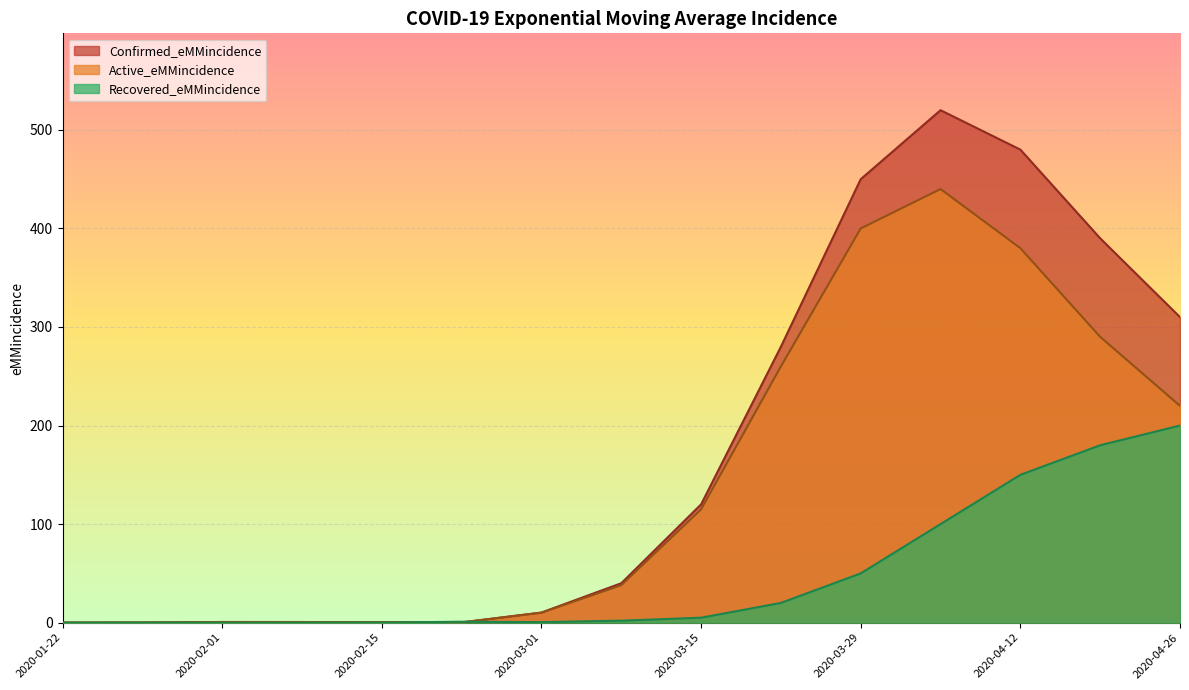

At which category does Active_eMMincidence reach its first local valley?

2020-02-22